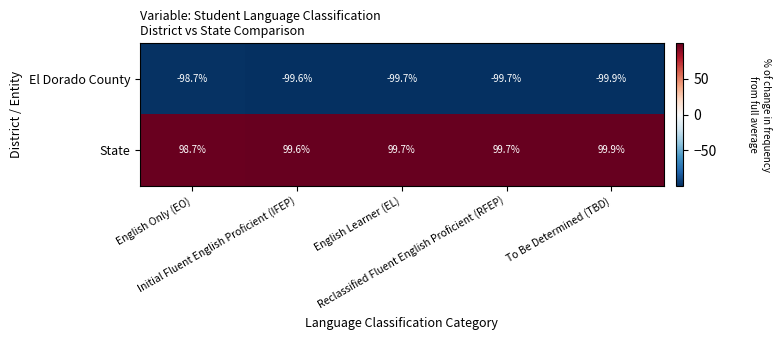

Which series has the largest total across all categories?

State